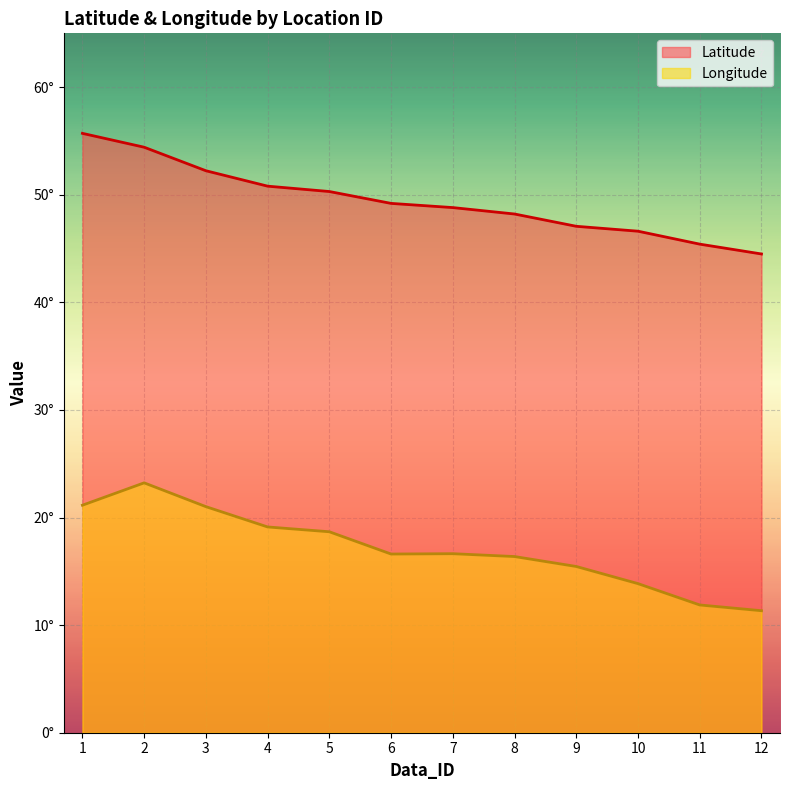

Is it true that Latitude equals 78.4 at 8?

False